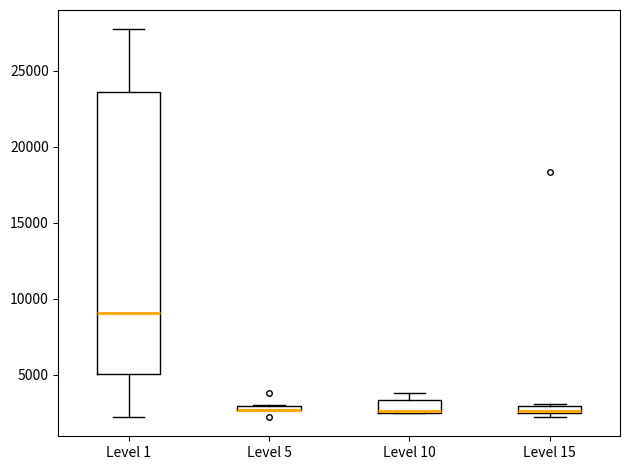

Where does the upper whisker of the box for Level 1 end on the y-axis? The values are not printed on the chart, so give them approximately, as read against the axis.

27500